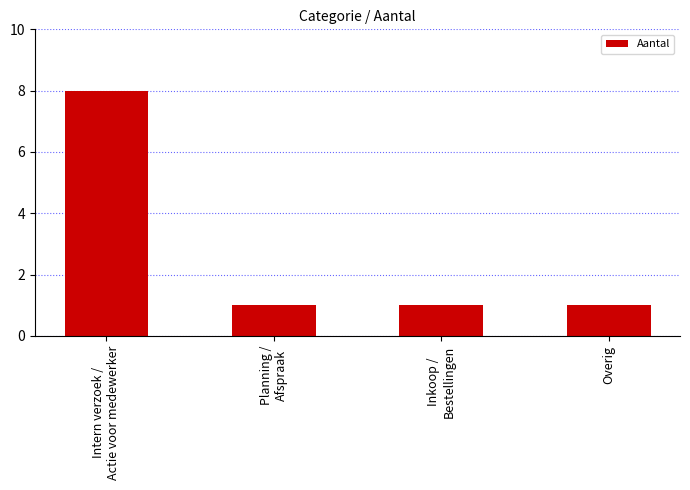

Reading right to left, extract all data points from this chart.

1	1	1	8